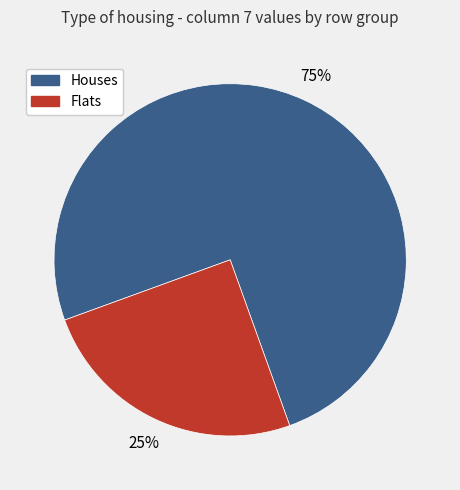

Is there a majority slice in this chart?

Yes